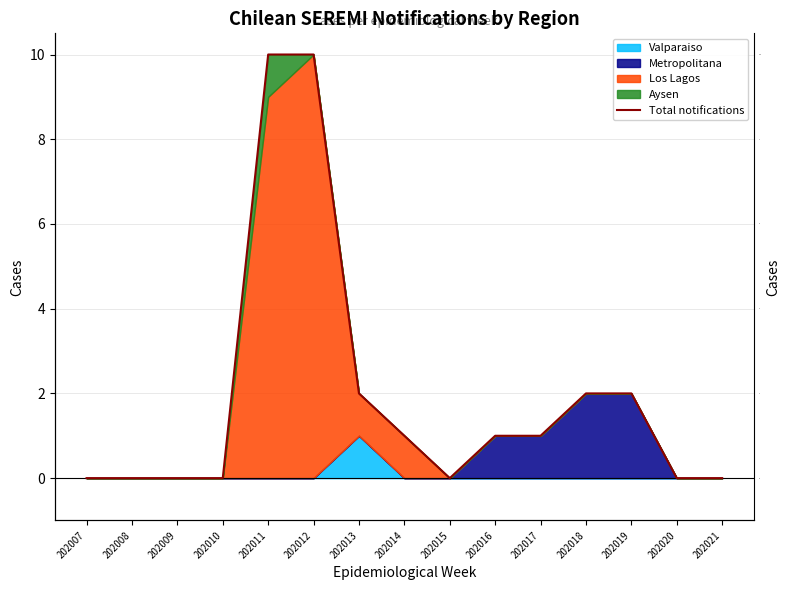

The chart shows a value of 2 at 202016. True or false?

False